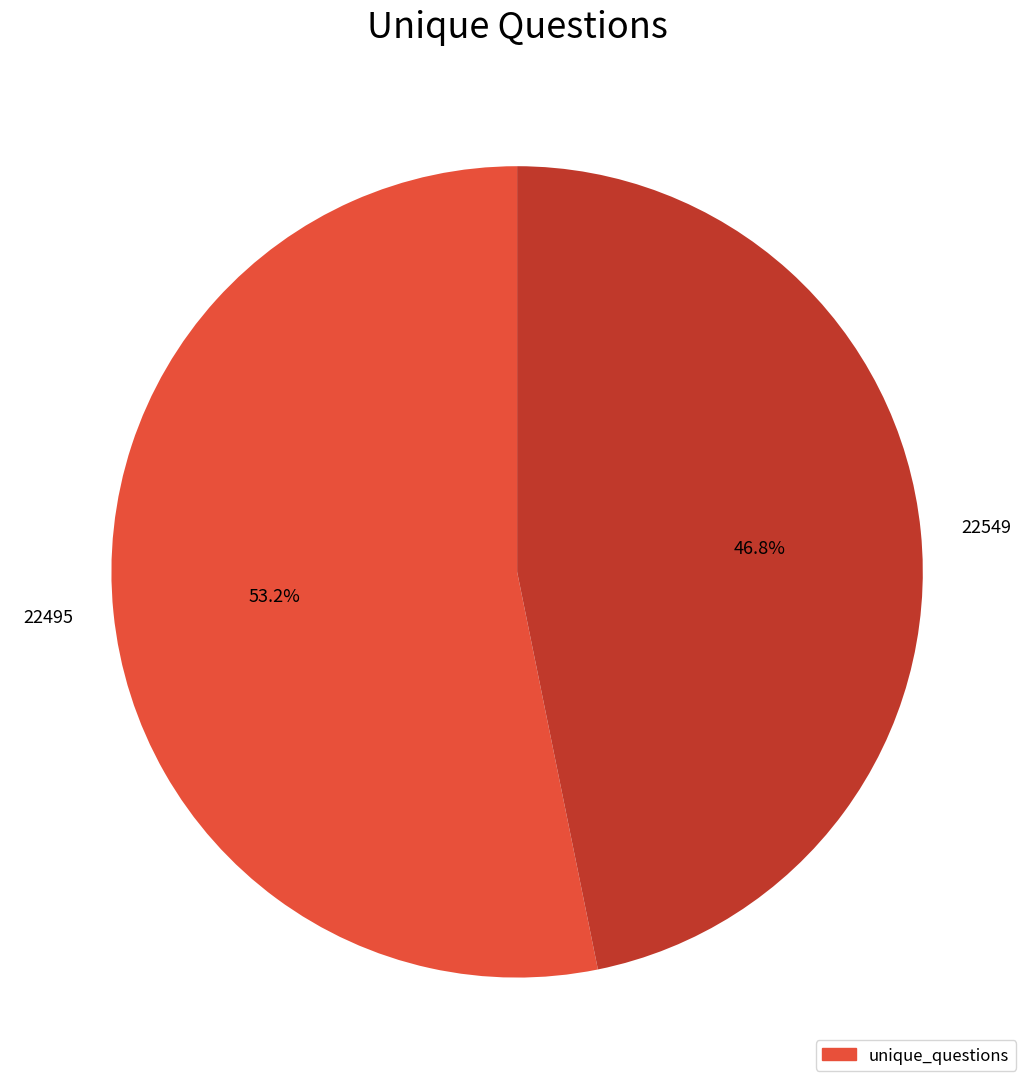

To the nearest percent, what is the average slice percentage?

50%